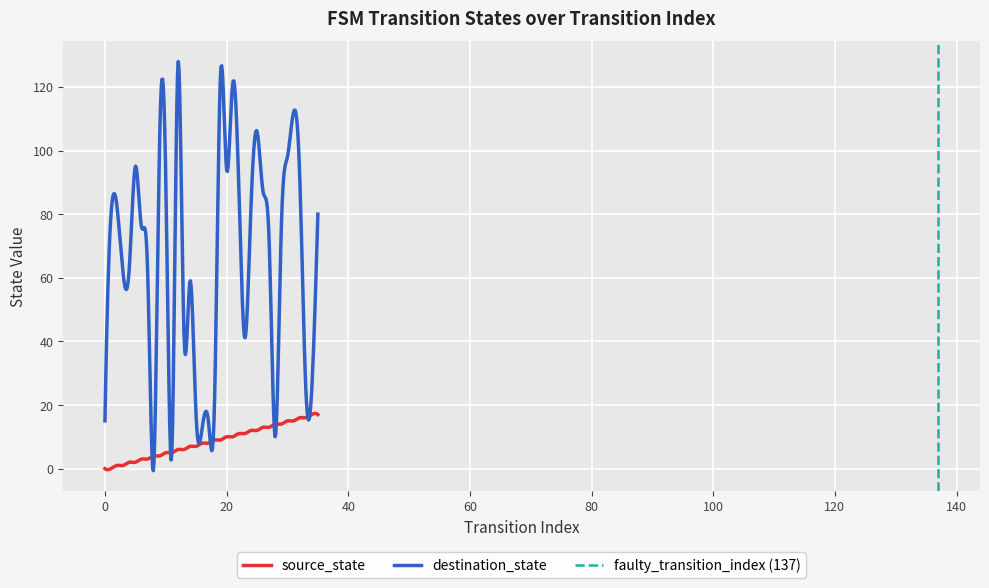

Is it true that source_state equals 20 at 24?

False